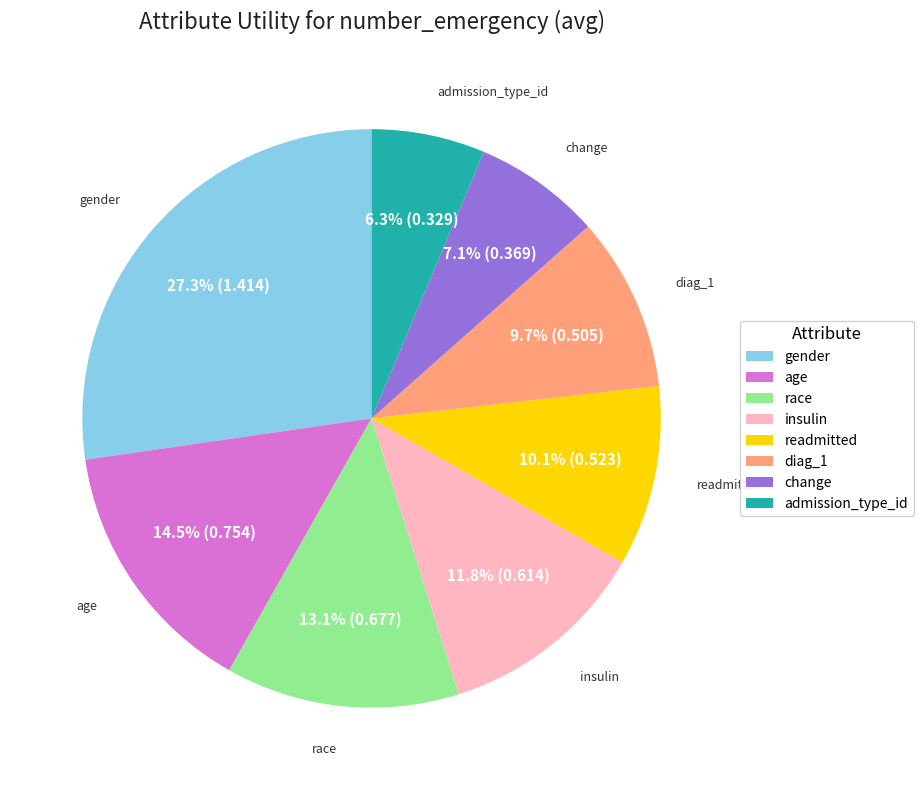

How many segments does this pie chart have?

8